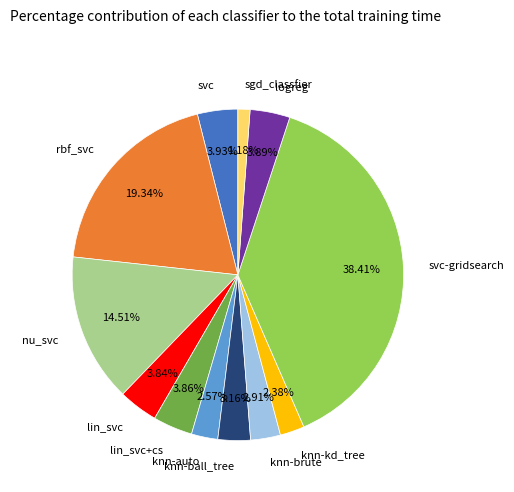

How much of the chart is everything except lin_svc+cs?

96.1%